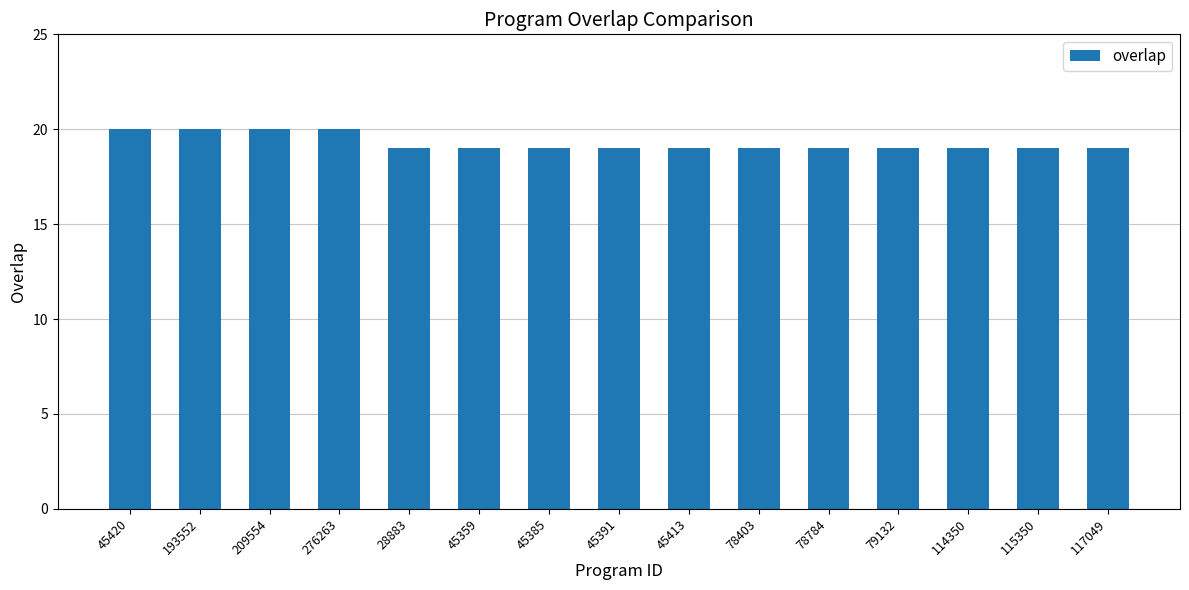

What is the average value?

19